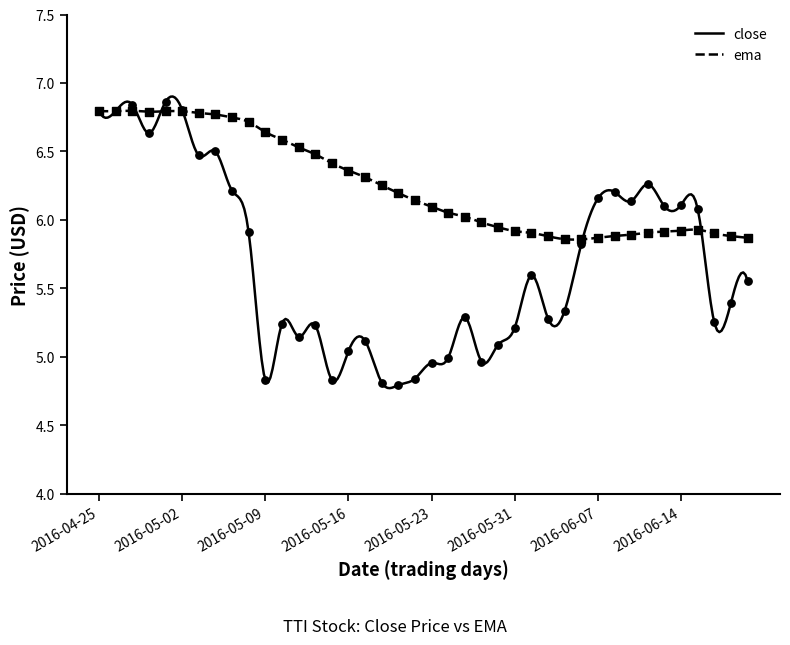

Which series contains the highest Y value?

close